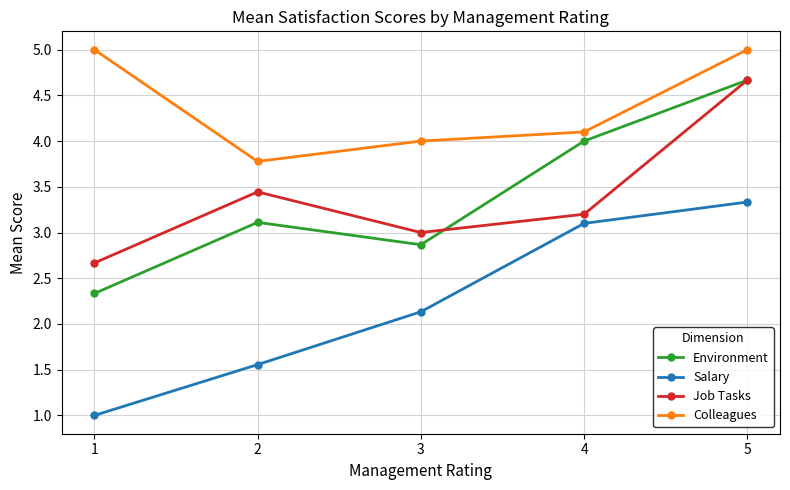

What is the value of the Job Tasks point at the 3rd from the left?

3.0